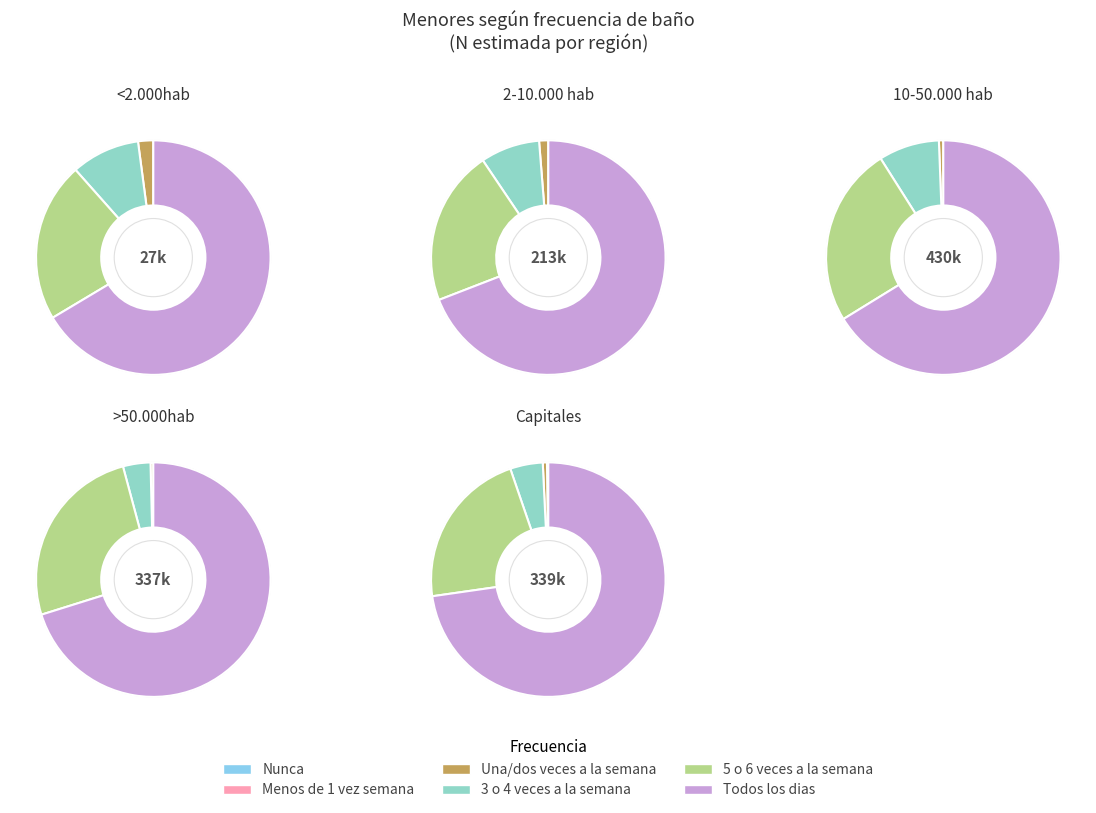

How many slices are in this pie chart?

6